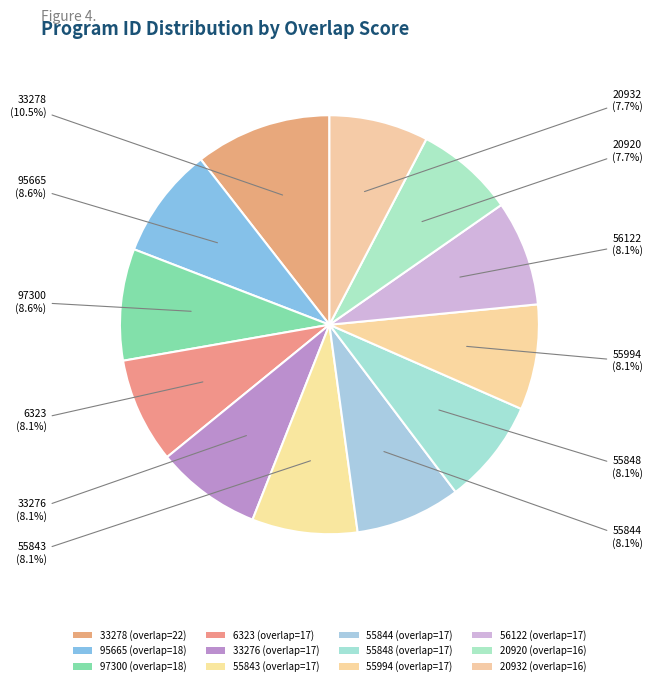

True or false: 55994 accounts for 17% of the total.

False